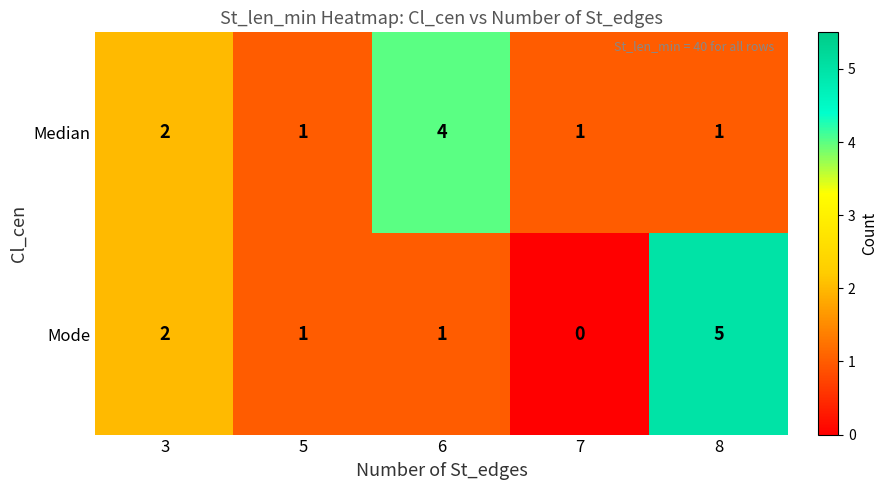

Reading left to right, extract all data points from this chart.

Median: 2	1	4	1	1
Mode: 2	1	1	0	5